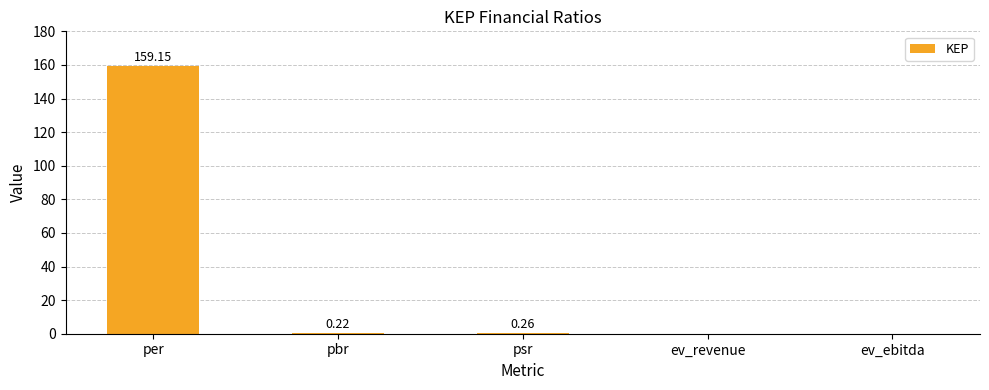

At which category does the chart reach its peak across all series?

per